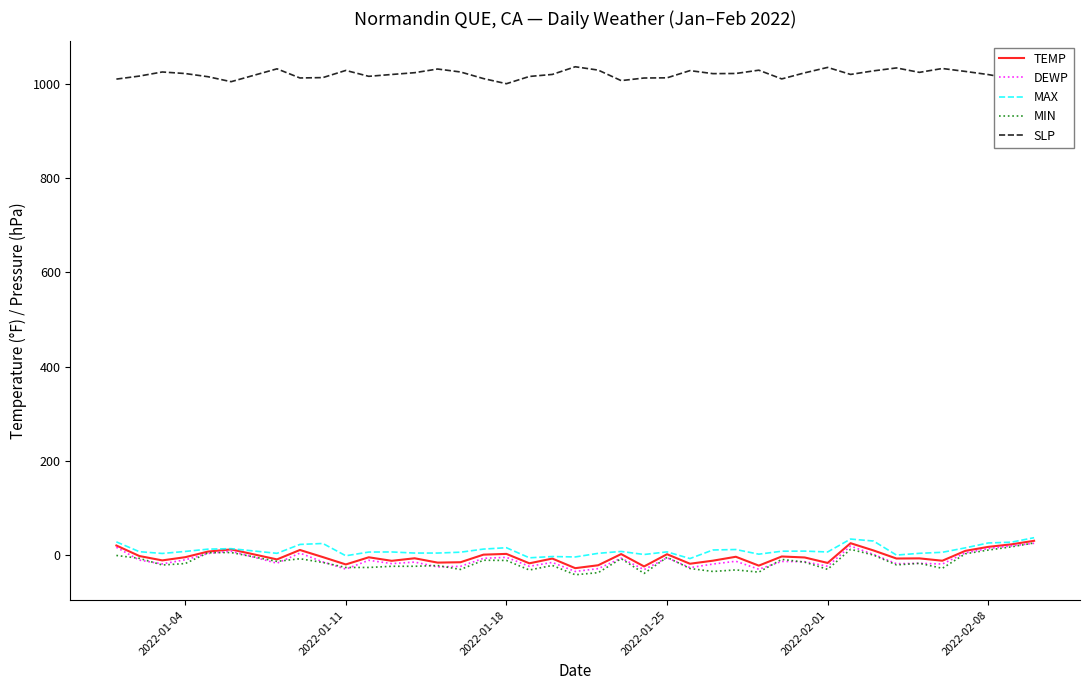

Which series has the largest total across all categories?

SLP